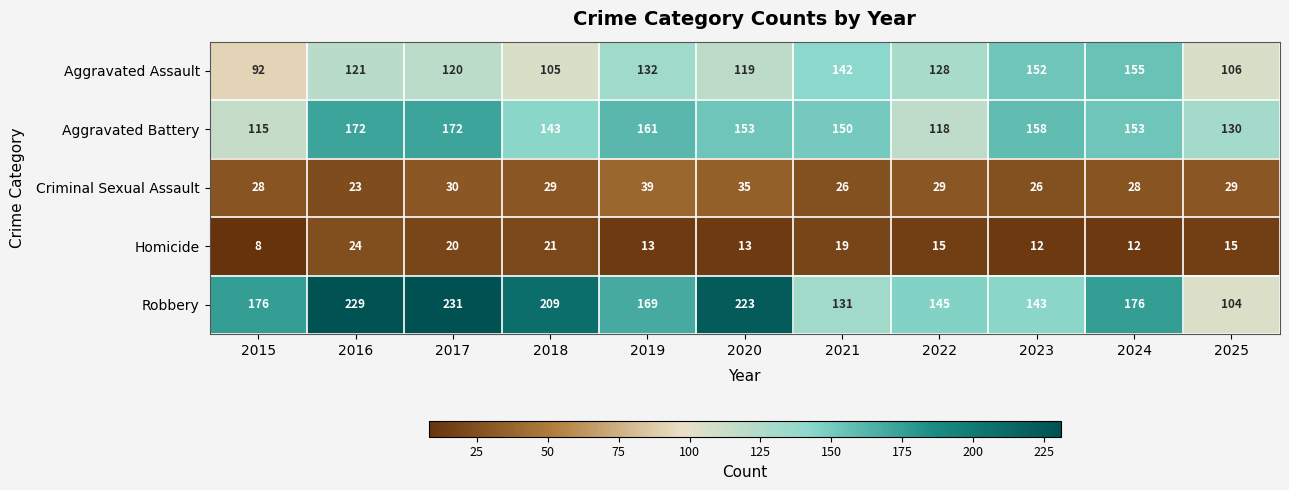

Count the number of data series in this chart.

5